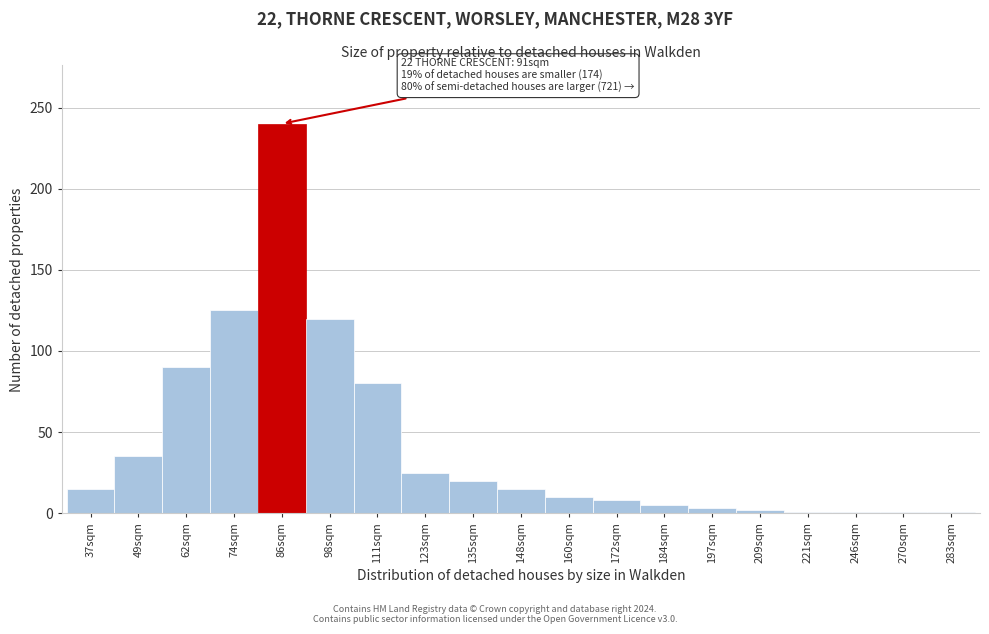

Which has a higher value, 148sqm or 123sqm?

123sqm